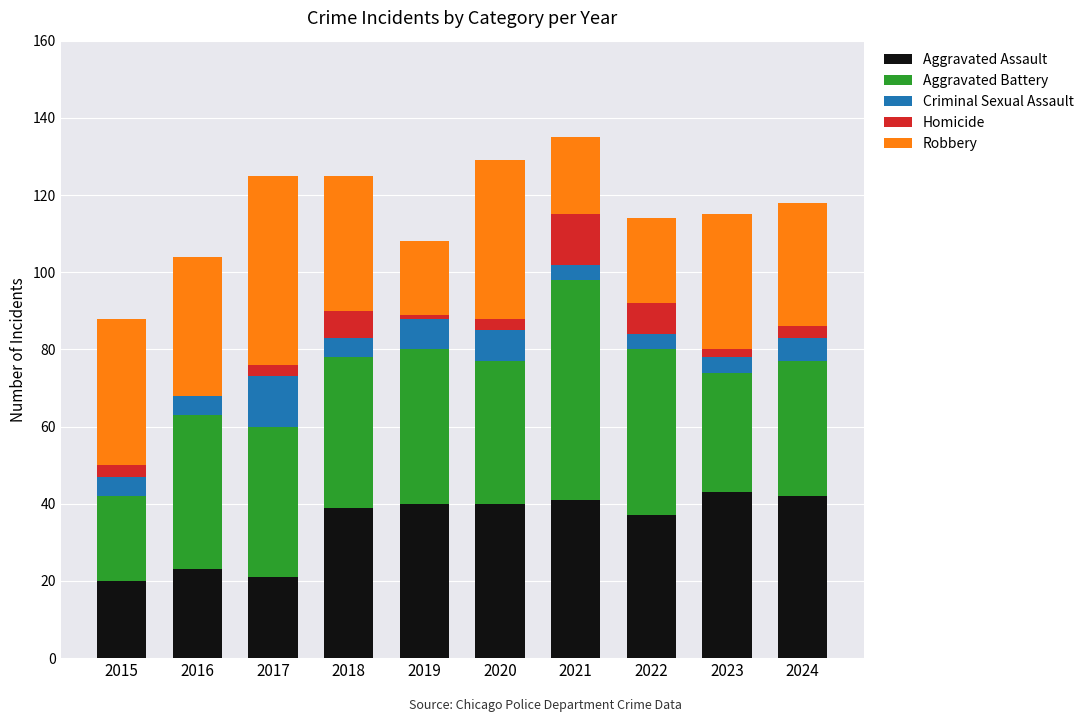

What is the total value across all series at 2016?

104